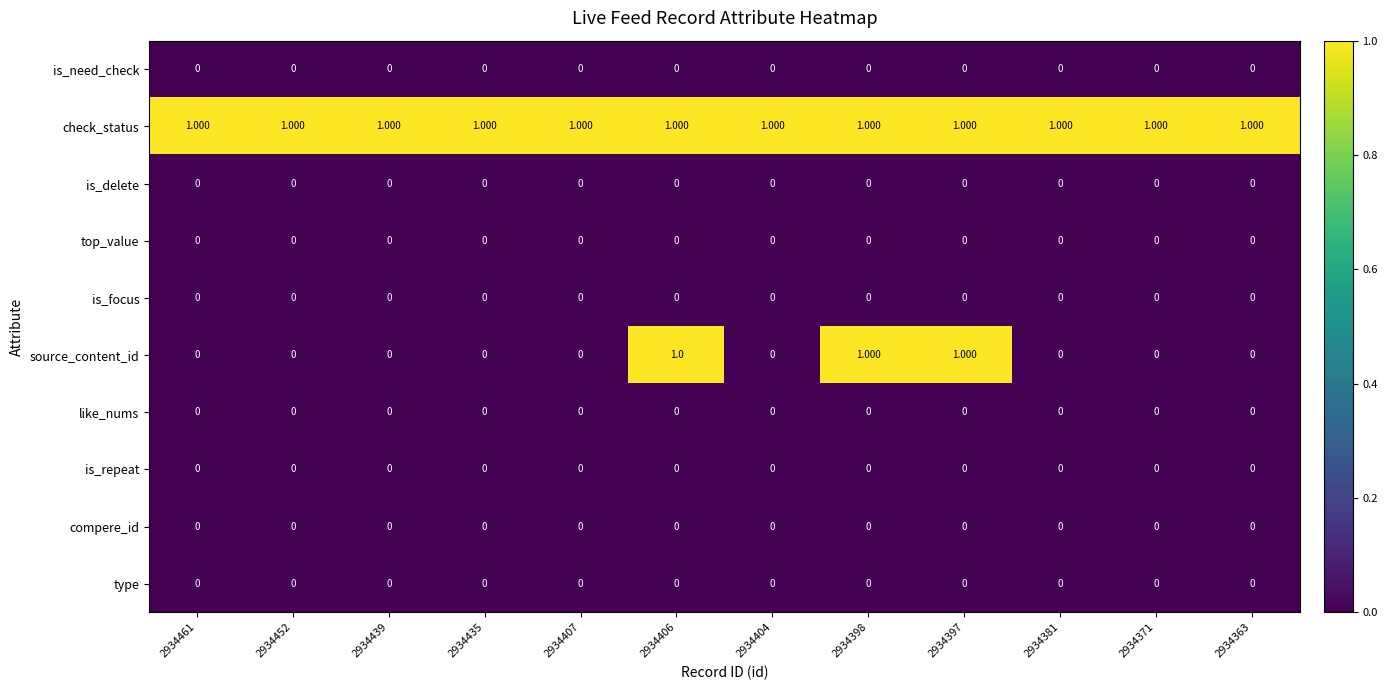

Which series has the largest total across all categories?

check_status